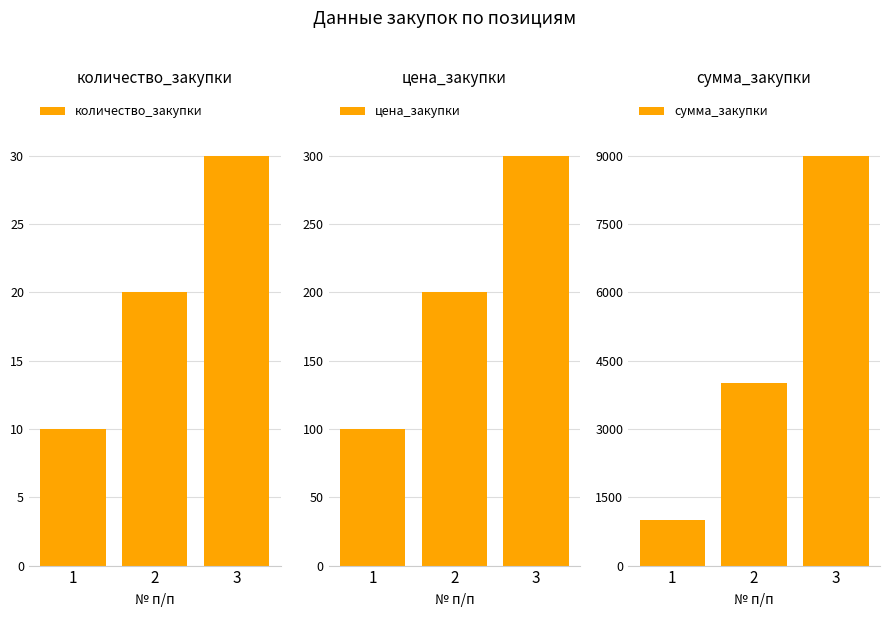

Read the сумма_закупки value at 1.

1000